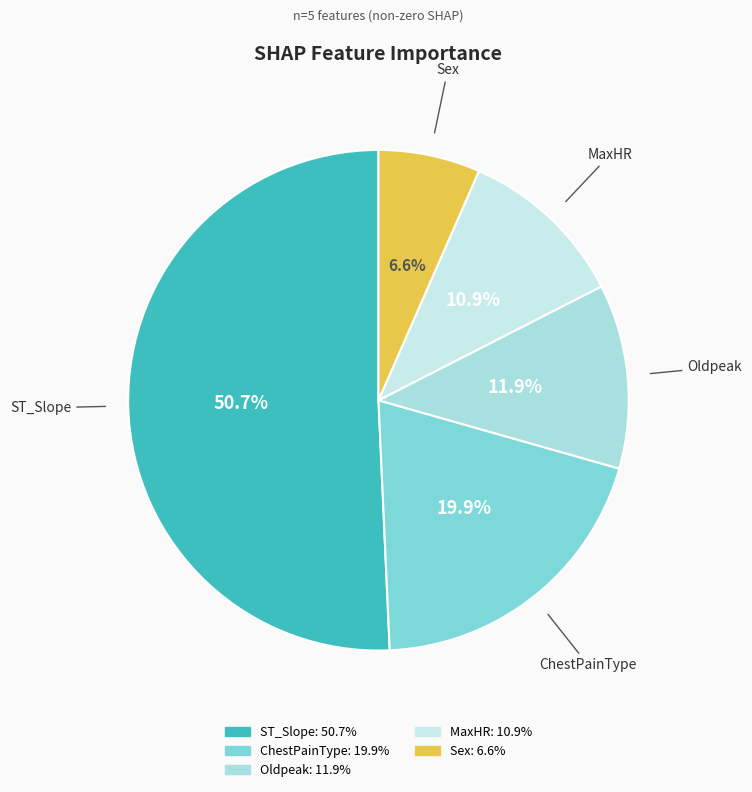

To the nearest percent, what is the combined percentage of MaxHR and ChestPainType?

31%